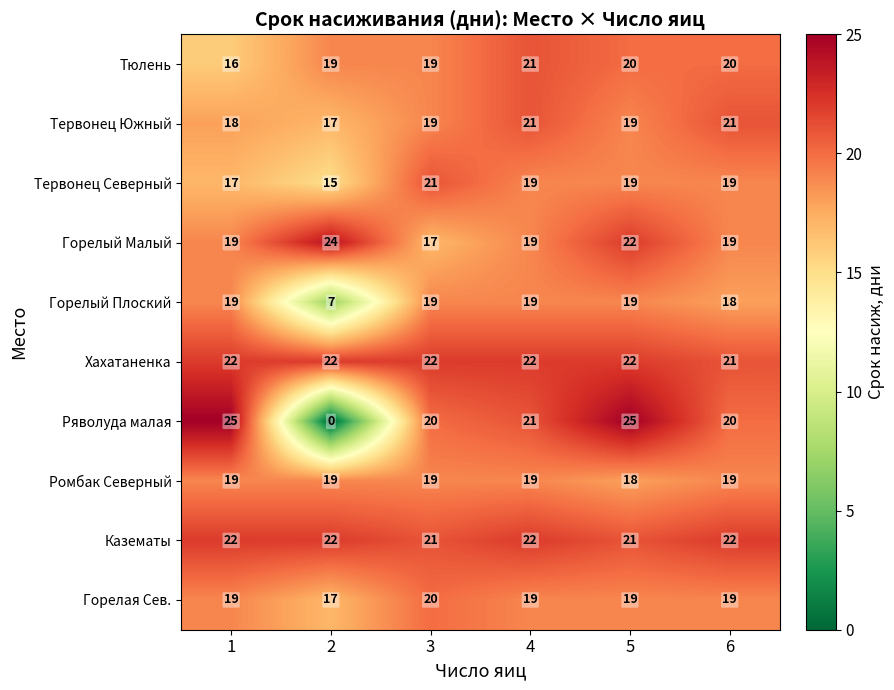

How many data points does each series have?

6